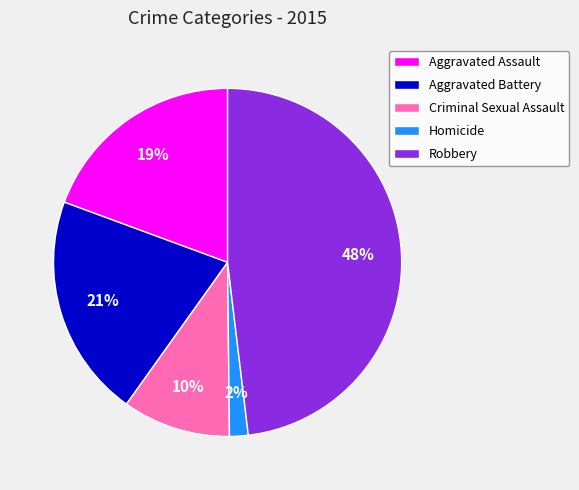

Is the sum of Aggravated Battery and Criminal Sexual Assault greater than half?

No